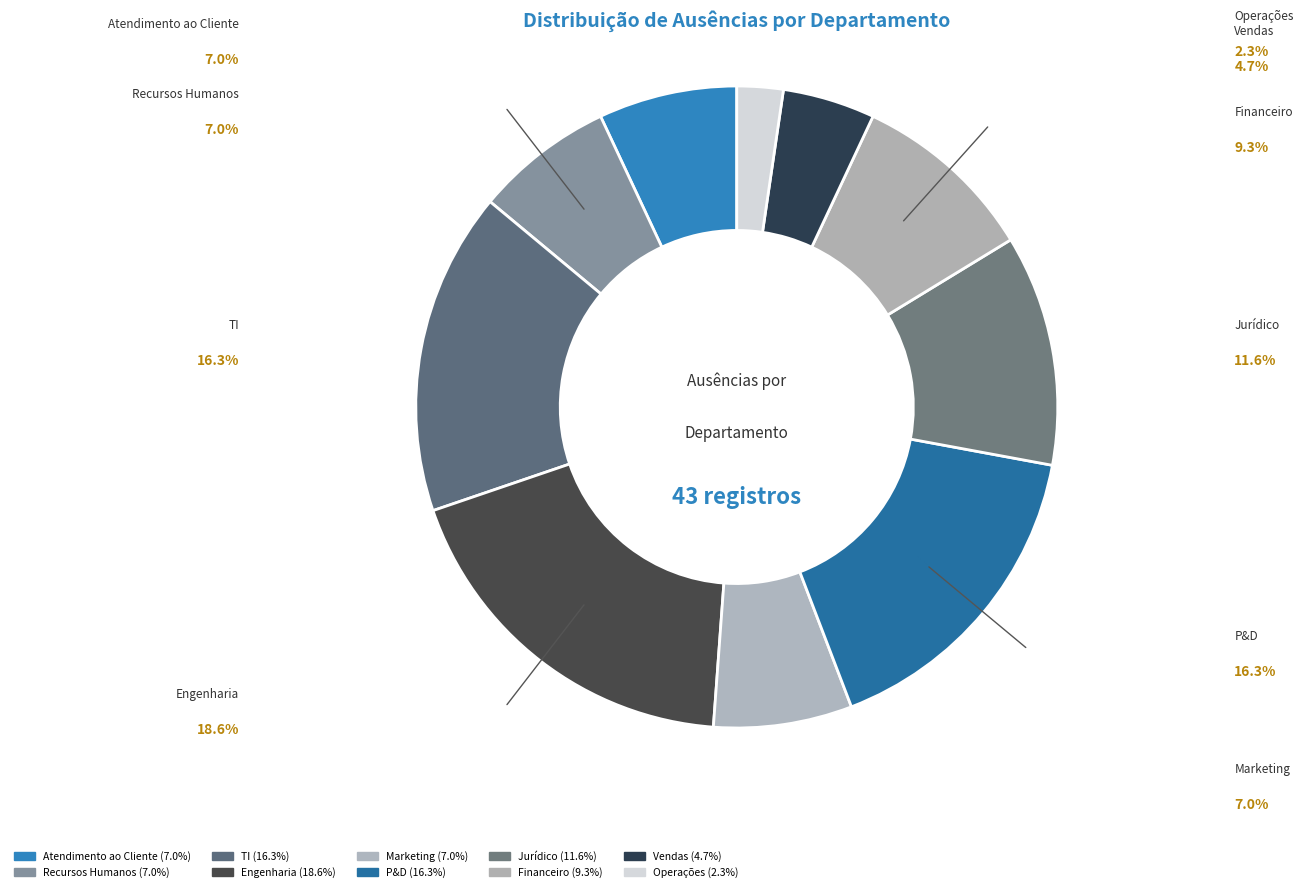

True or false: P&D accounts for 16% of the total.

True